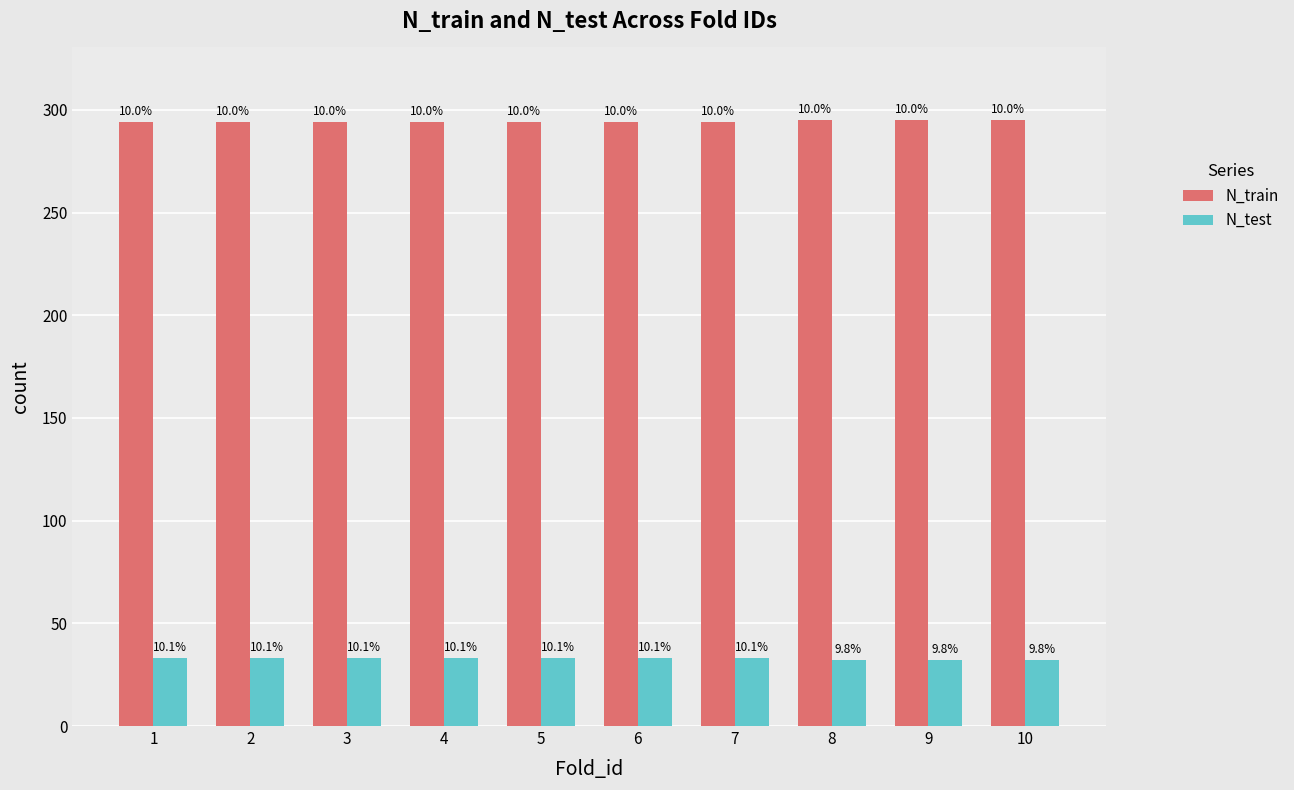

Which label corresponds to the smallest value in the chart?

8